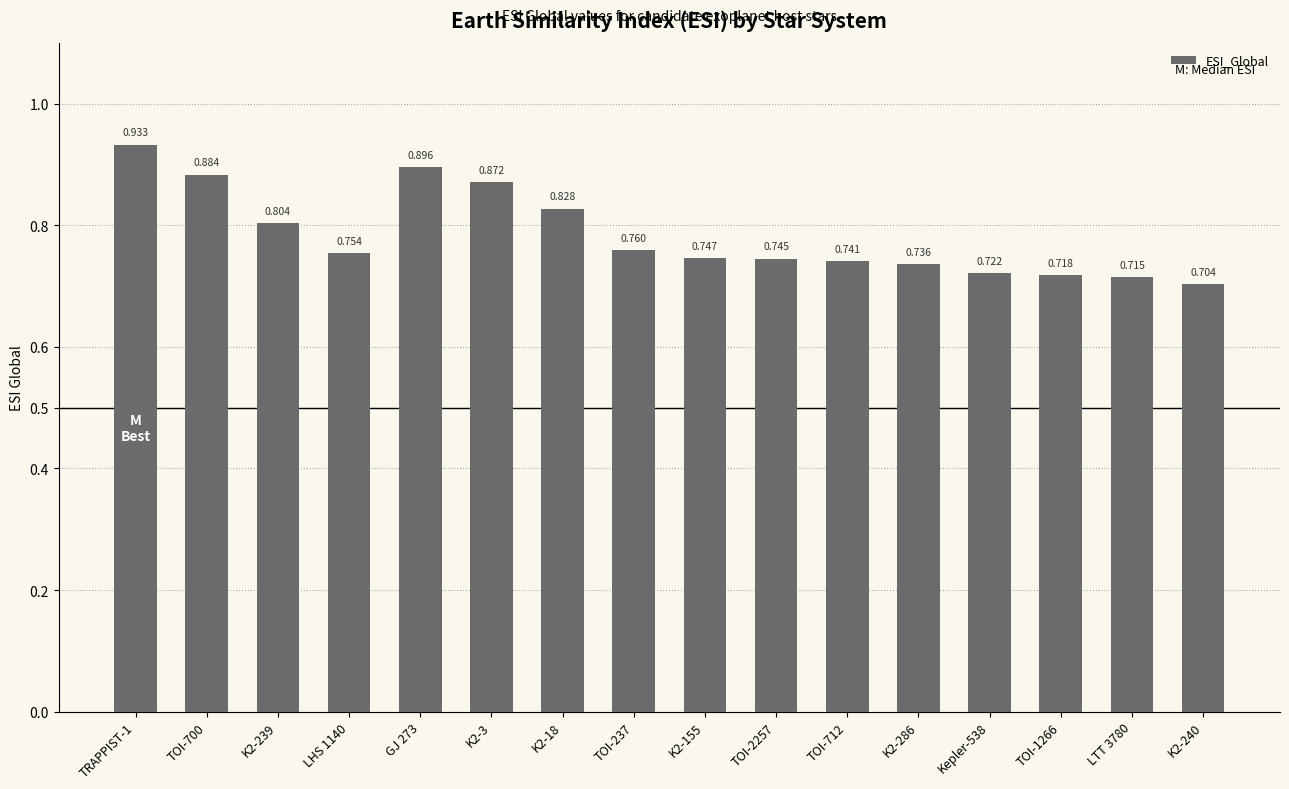

What is the difference between the maximum and minimum values?

0.2